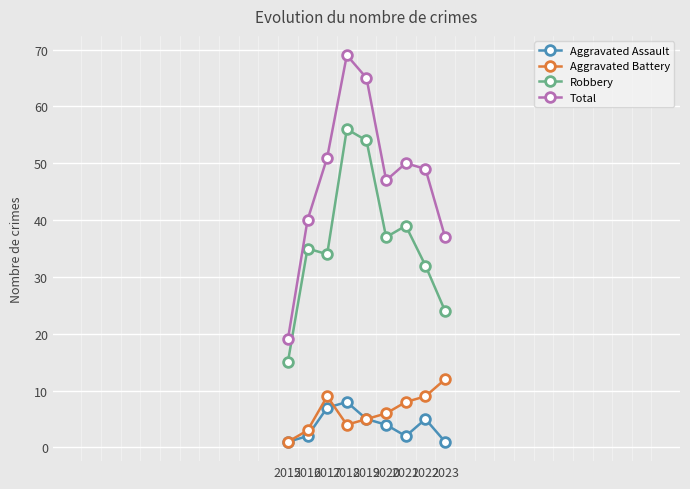

How many distinct data groups are displayed?

4